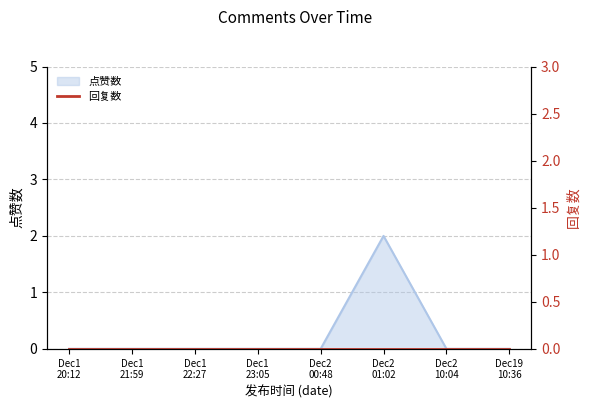

Does the chart display data point markers on the line(s)?

No